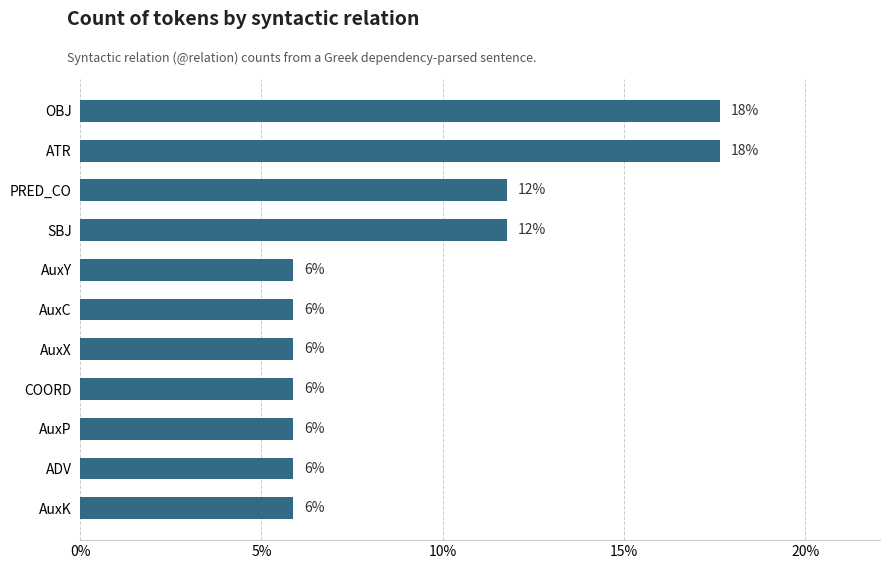

Does the chart contain any negative values?

No